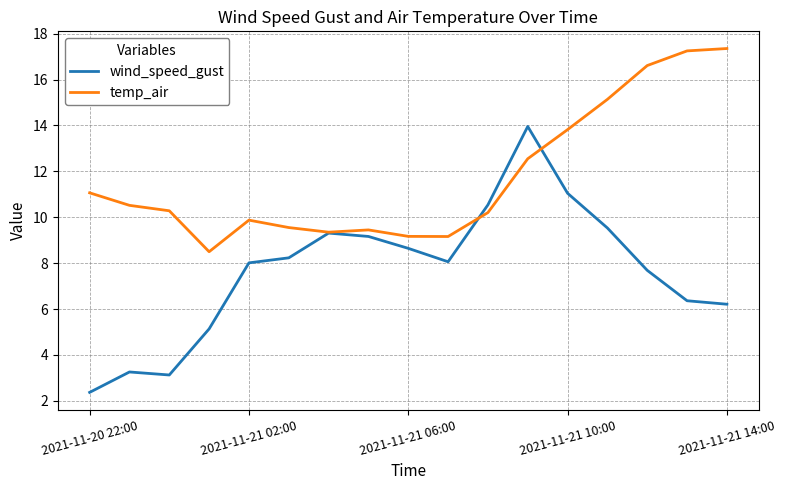

What is the highest value of the temp_air series?

17.4